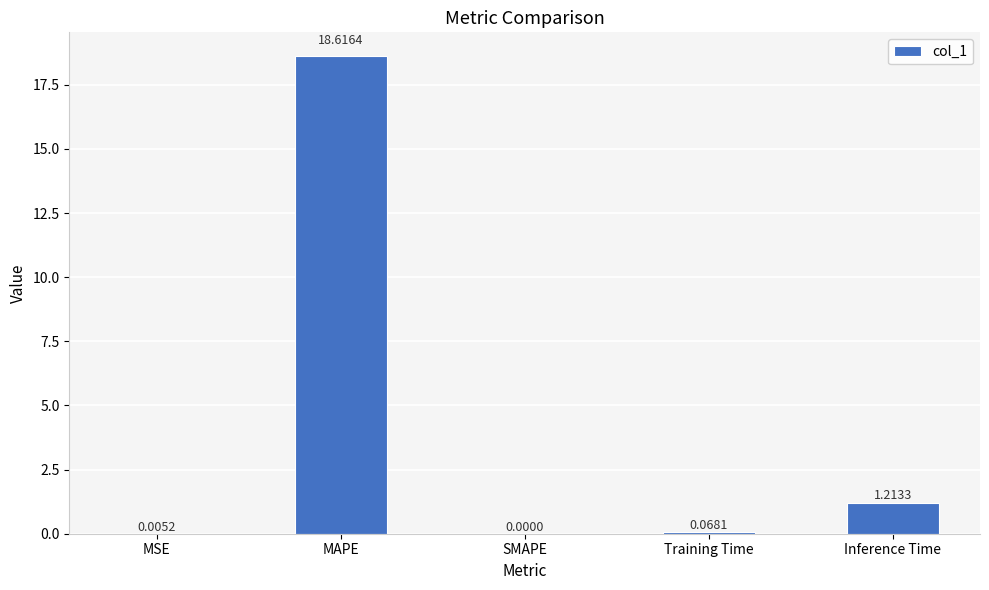

What is the sum of the values at SMAPE and MAPE?

18.6